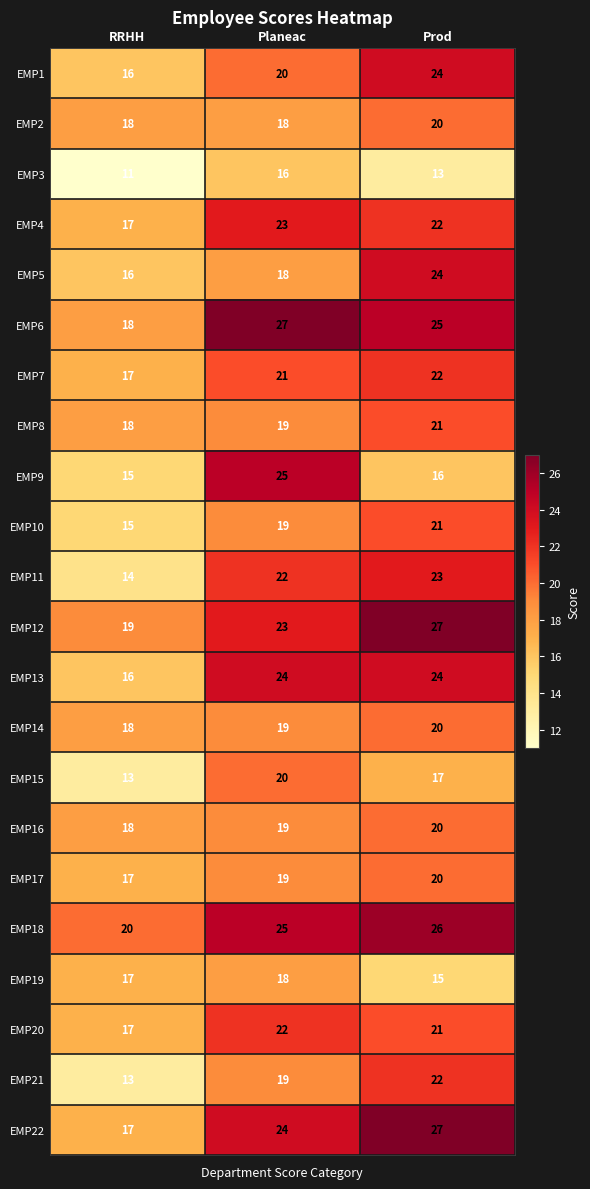

What is the smallest value displayed?

11